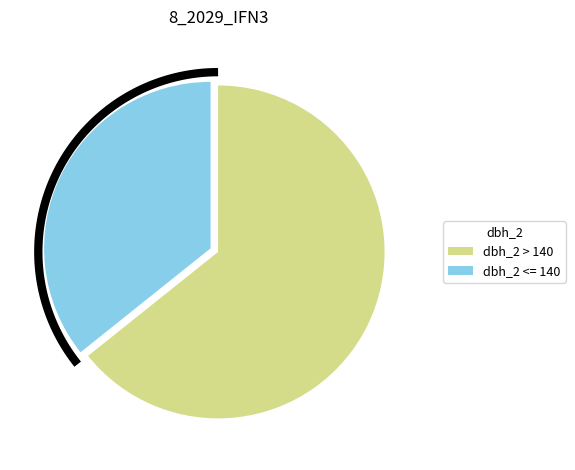

True or false: IFN3_8_2029_A_4_5_IFN3 accounts for 18% of the total.

False